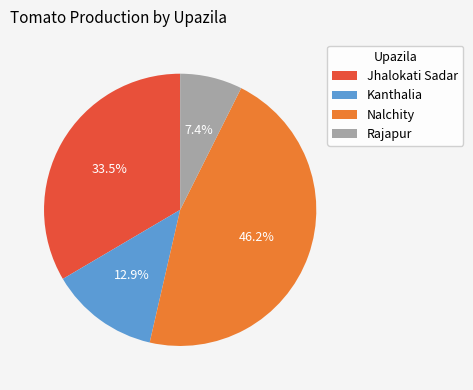

Does any single category account for the majority?

No